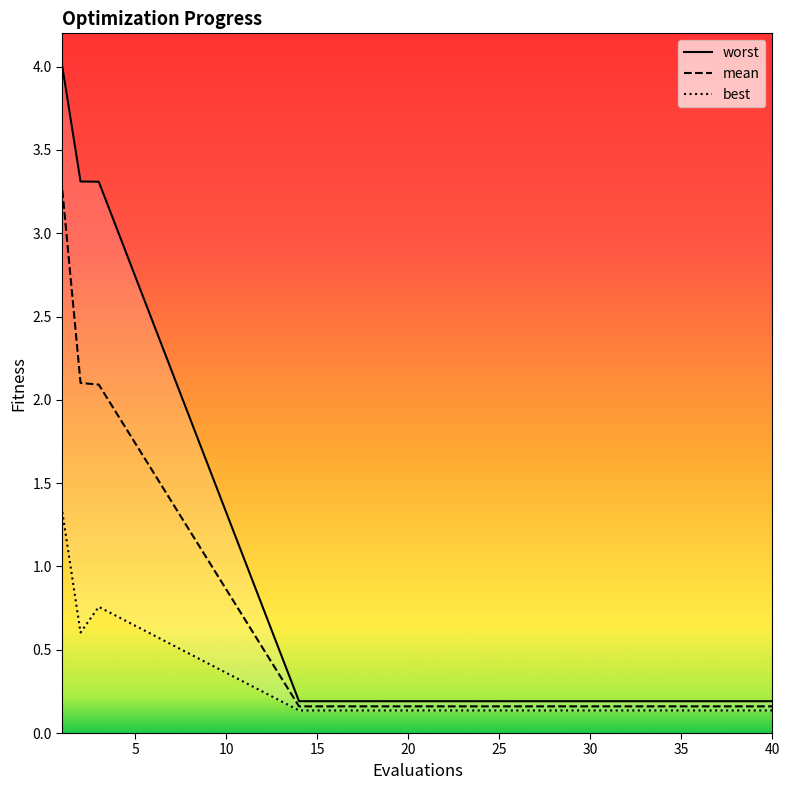

True or false: mean and worst intersect in this chart.

False